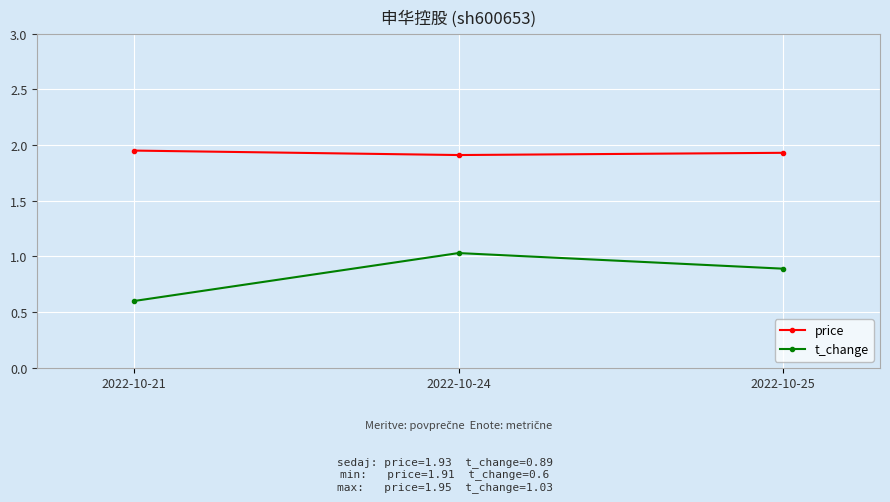

What is the difference between the maximum and minimum values in the t_change series?

0.4